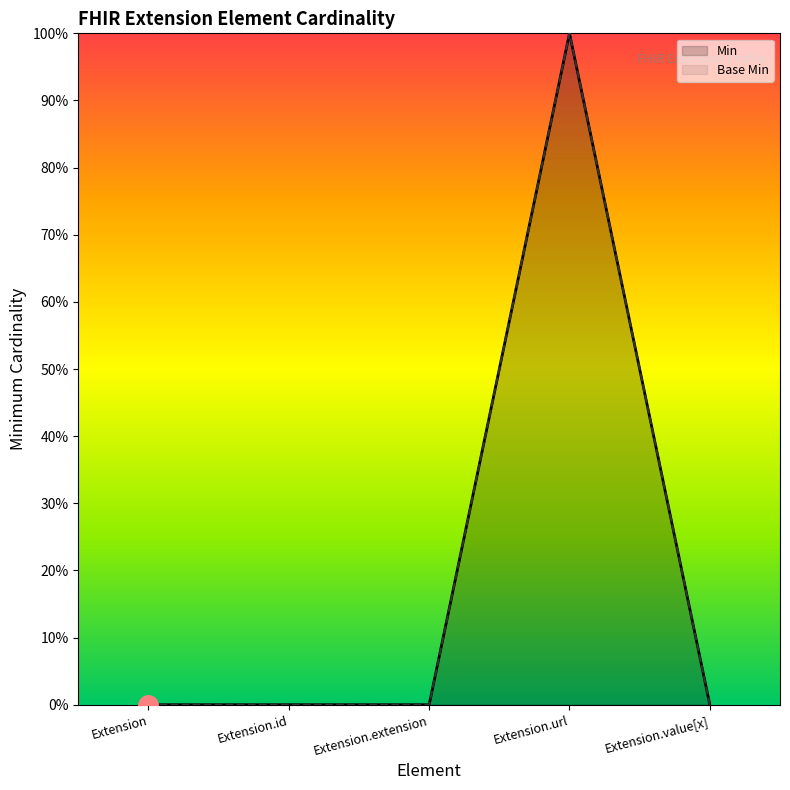

What position from the left is Extension.id?

2